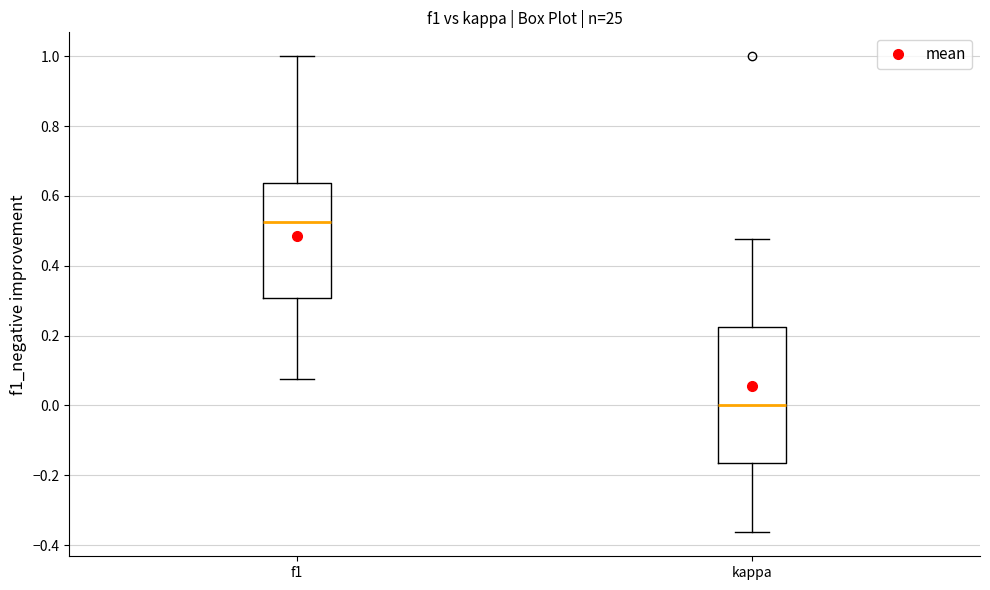

Where is the upper edge of the box for kappa on the y-axis? The values are not printed on the chart, so give them approximately, as read against the axis.

0.22